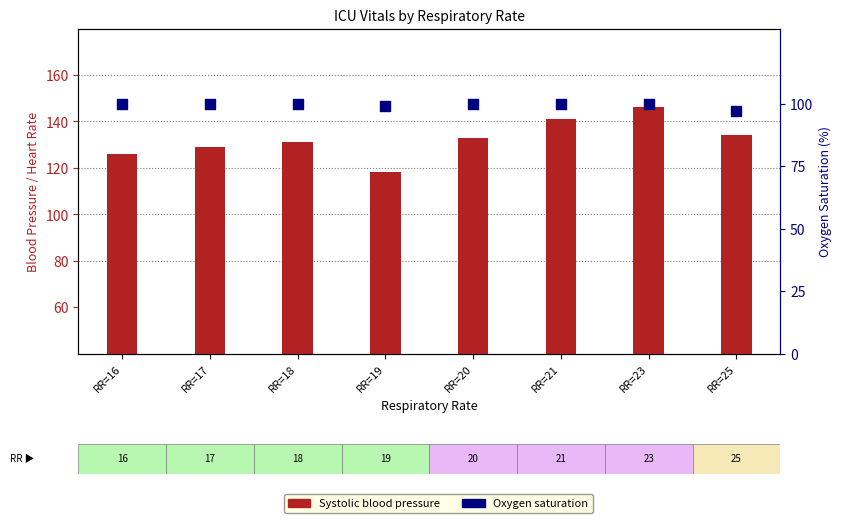

Is the value of Oxygen saturation at RR=17 greater than the value of Systolic blood pressure at RR=16?

No